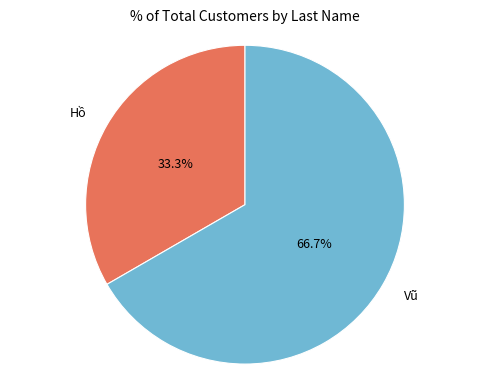

What percentage is the Hồ slice, to the nearest percent?

33%